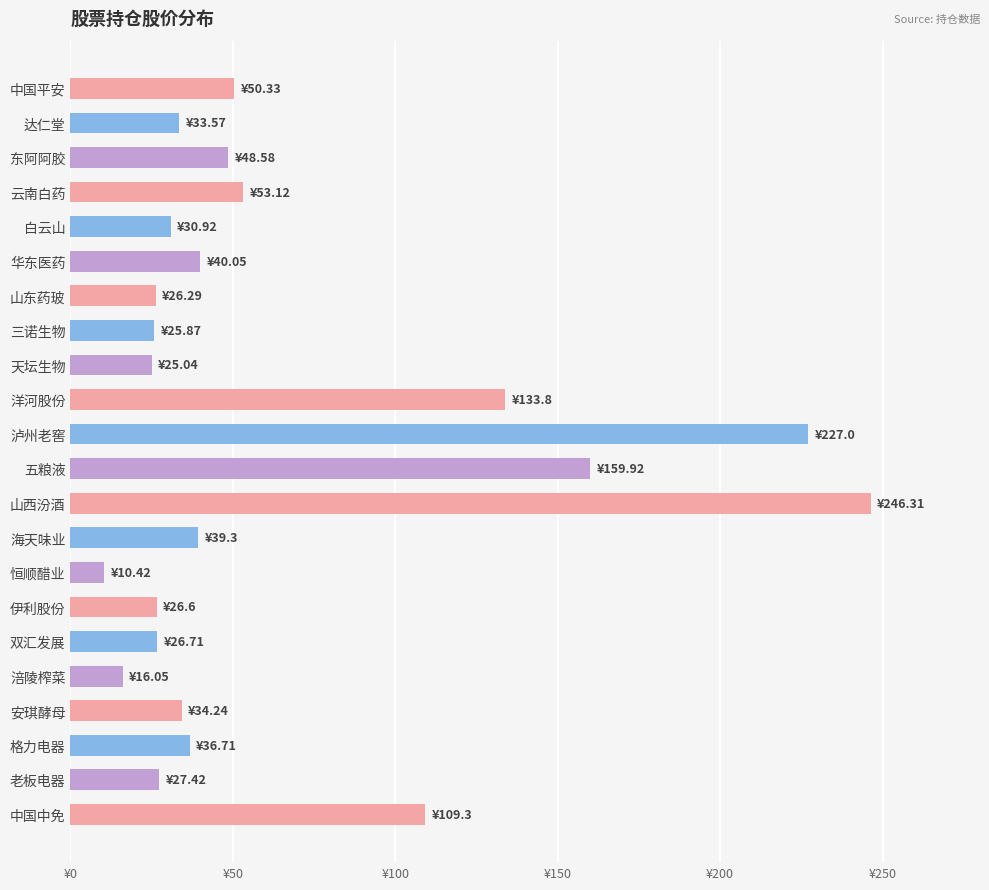

Does the chart contain any negative values?

No